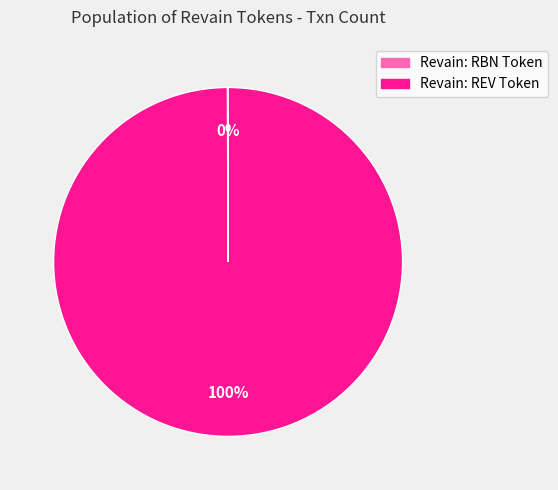

Which category accounts for the majority?

Revain: REV Token